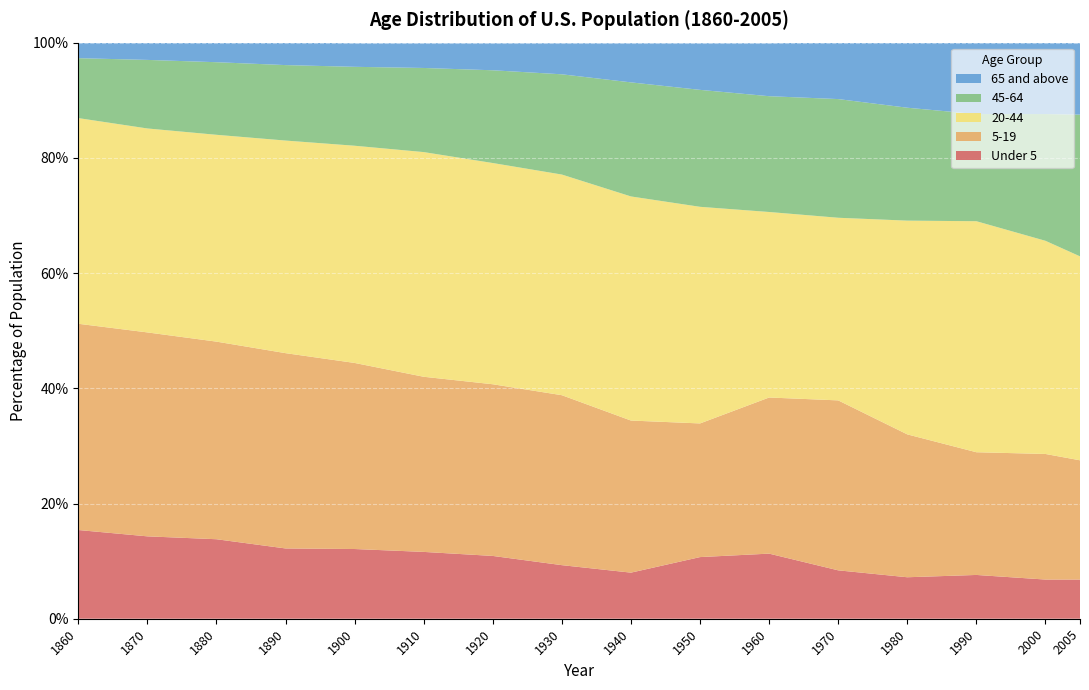

Reading left to right, extract all data points from this chart.

Under 5: 15.4	14.3	13.8	12.2	12.1	11.6	10.9	9.3	8.0	10.7	11.3	8.4	7.2	7.6	6.8	6.8
5-19: 35.8	35.4	34.3	33.9	32.3	30.4	29.8	29.5	26.4	23.2	27.1	29.5	24.8	21.3	21.8	20.7
20-44: 35.7	35.4	35.9	36.9	37.7	39.0	38.4	38.3	38.9	37.6	32.2	31.7	37.1	40.1	37.0	35.4
45-64: 10.4	11.9	12.6	13.1	13.7	14.6	16.1	17.4	19.8	20.3	20.1	20.6	19.6	18.6	22.0	24.6
65 and above: 2.7	3.0	3.4	3.9	4.1	4.3	4.7	5.4	6.8	8.1	9.2	9.8	11.3	12.5	12.4	12.4